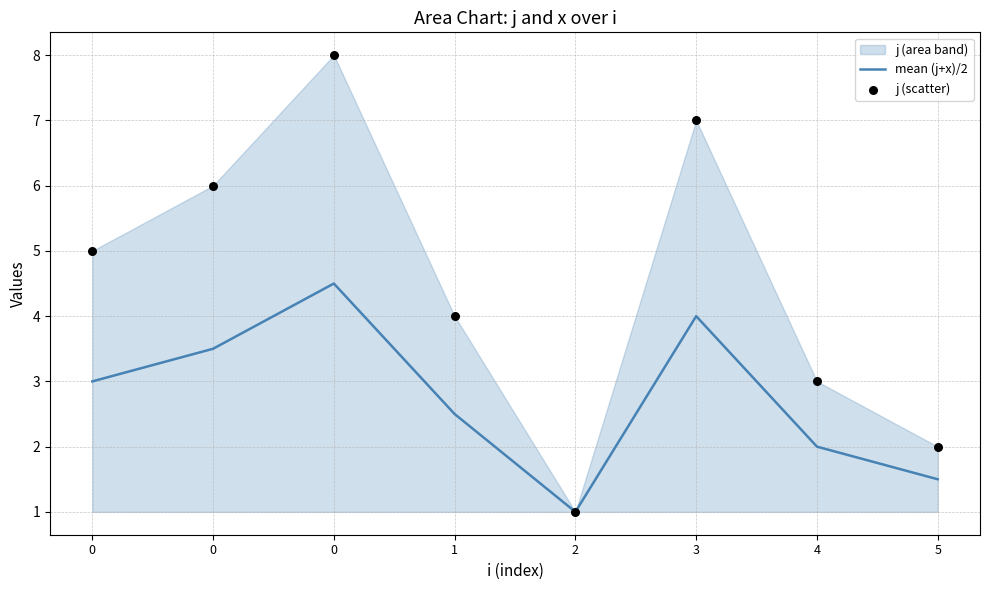

At how many categories does at least one series exceed 3?

5